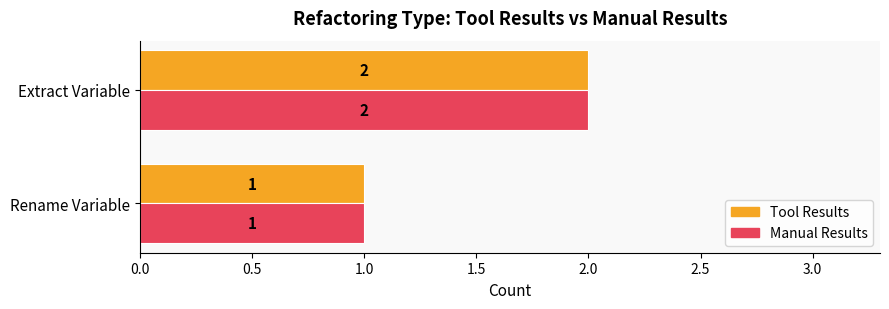

At which label is Manual Results closest to 1?

Rename Variable